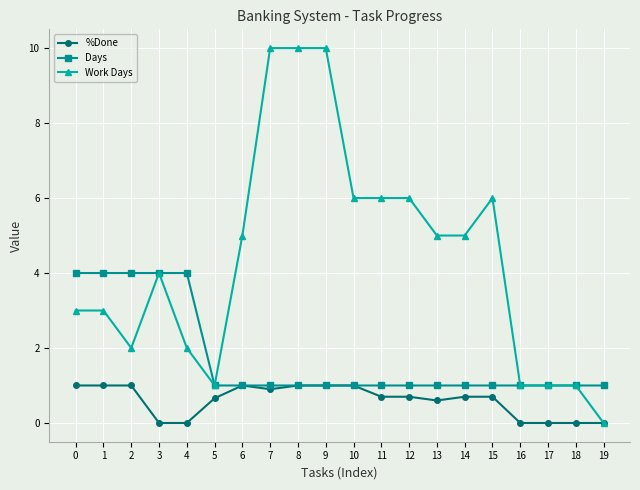

Rank the series by their maximum value, from lowest to highest.

%Done, Days, Work Days